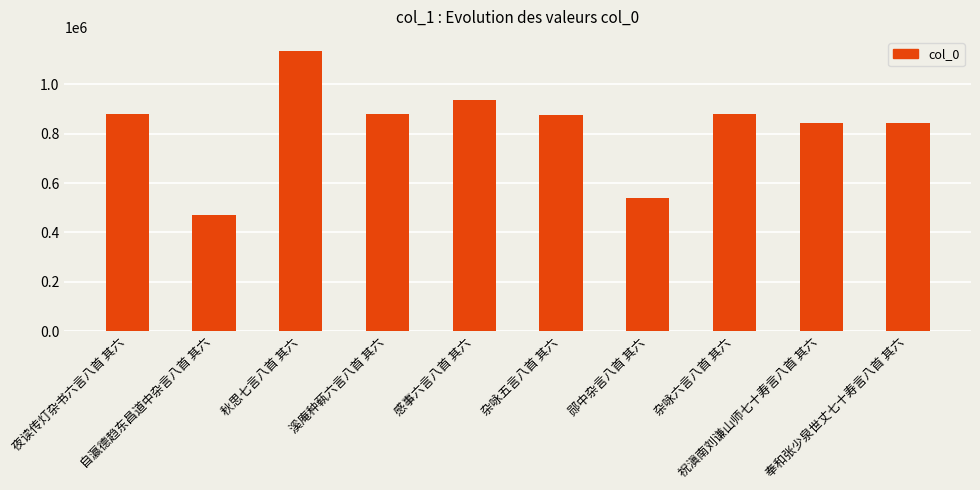

What is the change in value from 自瀛德趋东昌道中杂言八首 其六 to 杂咏五言八首 其六?

+405947